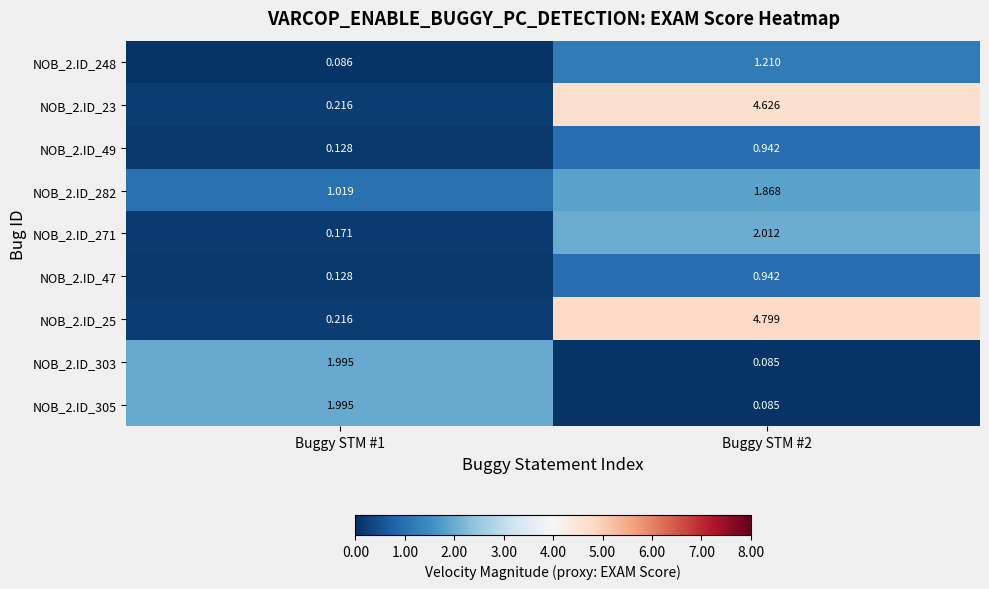

Is the value of NOB_2.ID_303 at Buggy STM #2 greater than the value of NOB_2.ID_47 at Buggy STM #2?

No